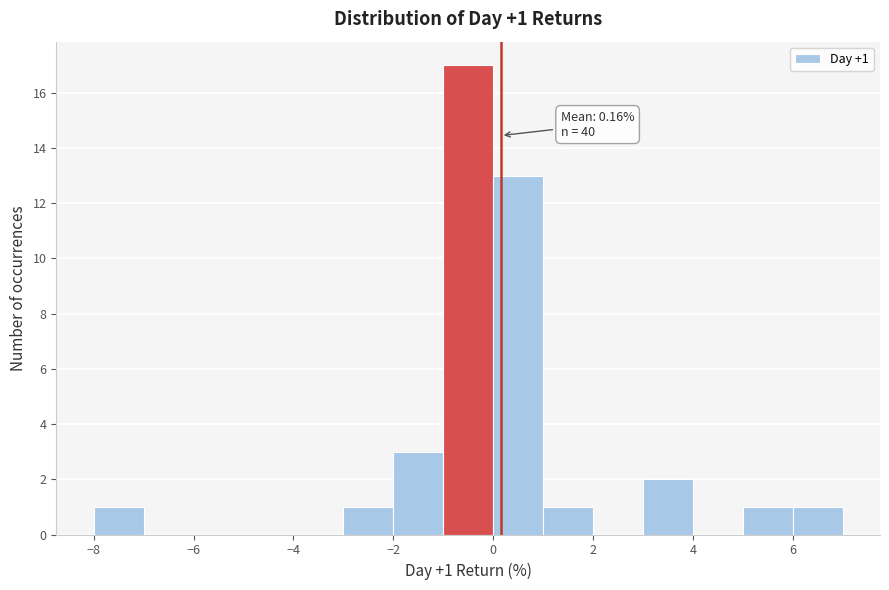

Which range on the x-axis has the tallest bar?

-1 to 0